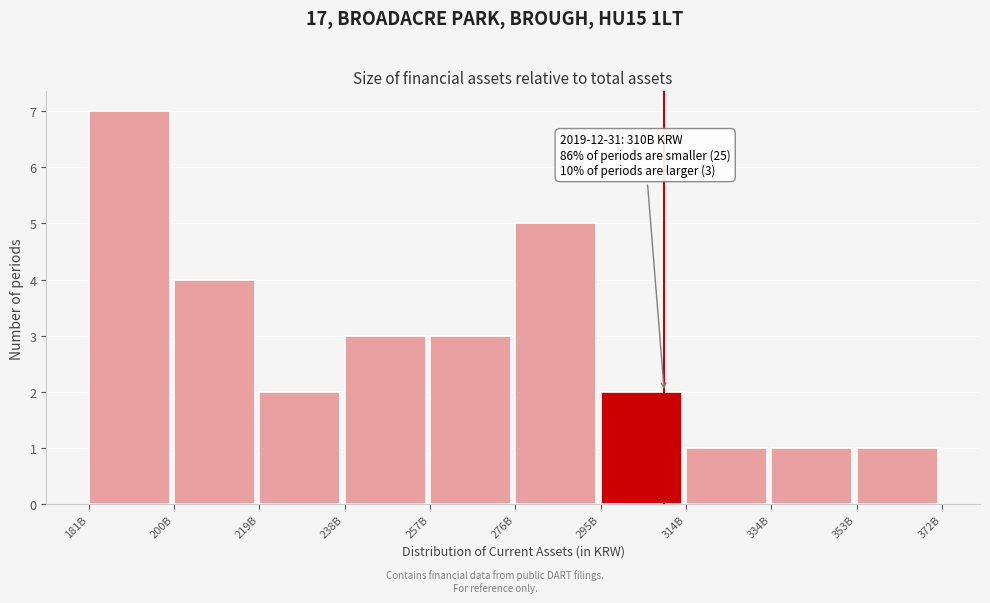

Reading right to left, extract all data points from this chart.

1	1	1	2	5	3	3	2	4	7